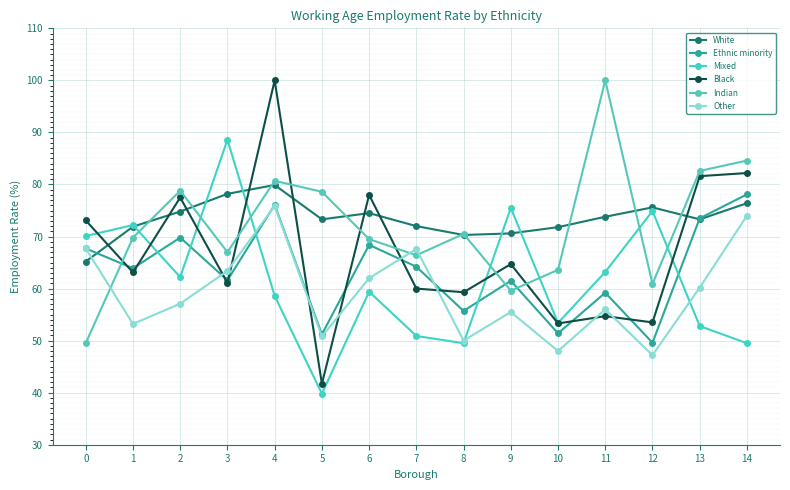

What value does the Mixed series have at 2?

62.2